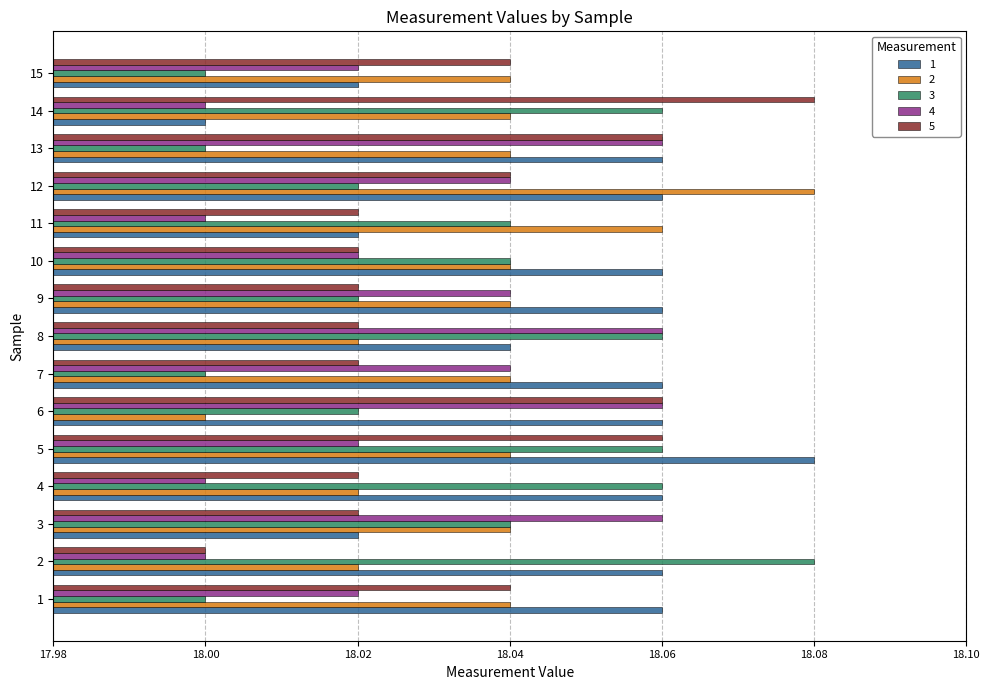

The 4 series shows 24.5 at 7. True or false?

False